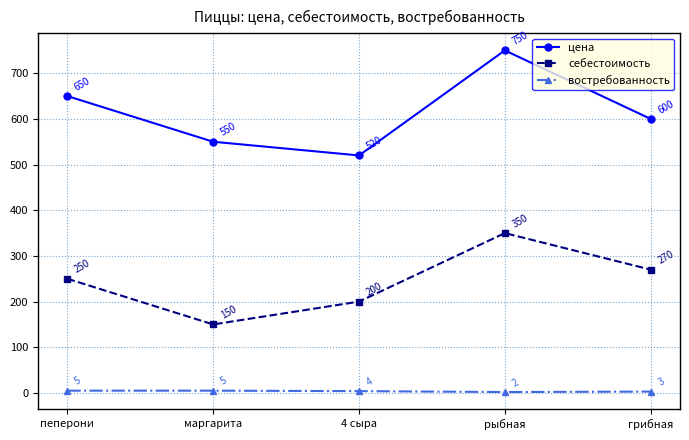

What is the total value across all series at рыбная?

1102